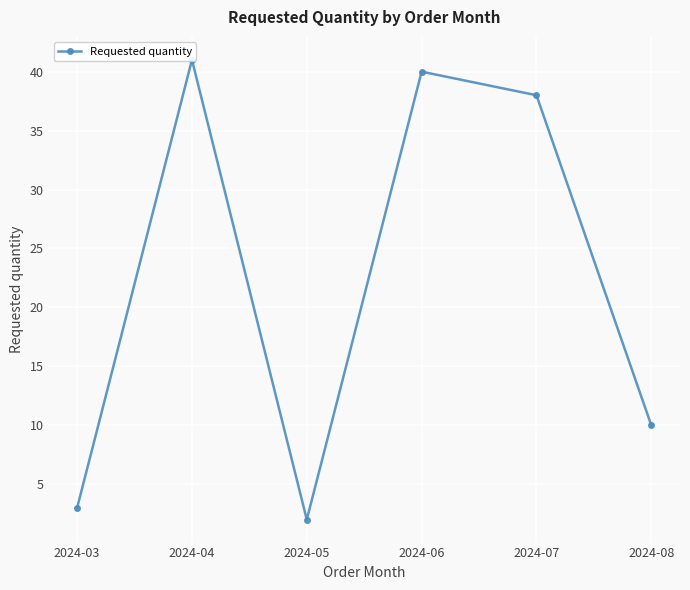

Reading left to right, what are all the values shown in this chart?

2024-03=3	2024-04=41	2024-05=2	2024-06=40	2024-07=38	2024-08=10